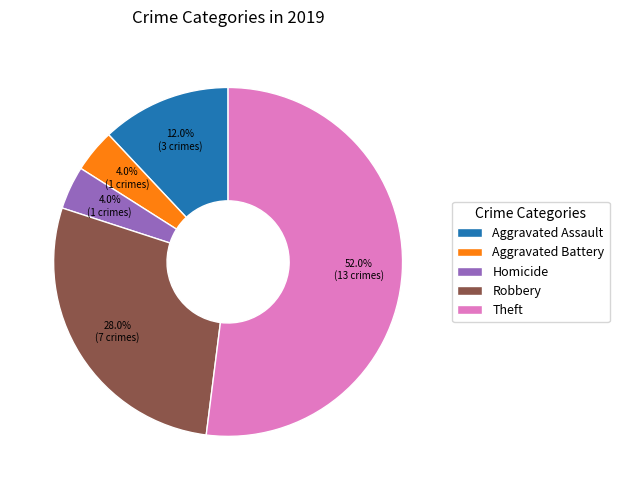

True or false: Aggravated Assault accounts for 5% of the total.

False